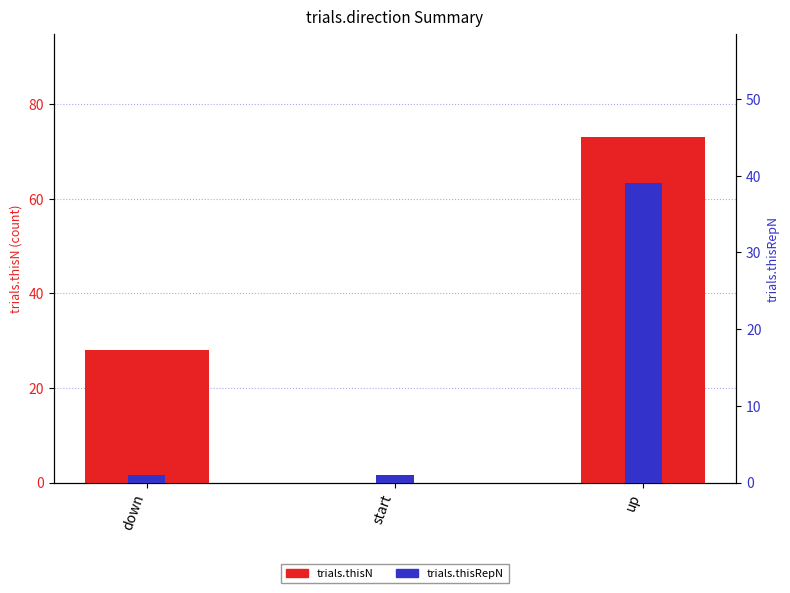

Reading left to right, list all the values displayed in this chart.

trials.thisN: 28	0	73
trials.thisRepN: 1	1	39